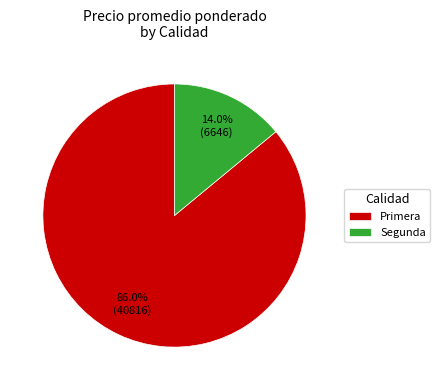

Is there a majority slice in this chart?

Yes